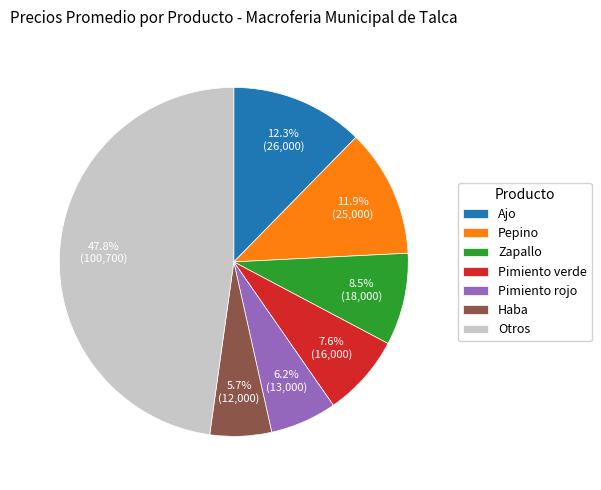

Which slice is the largest?

Otros